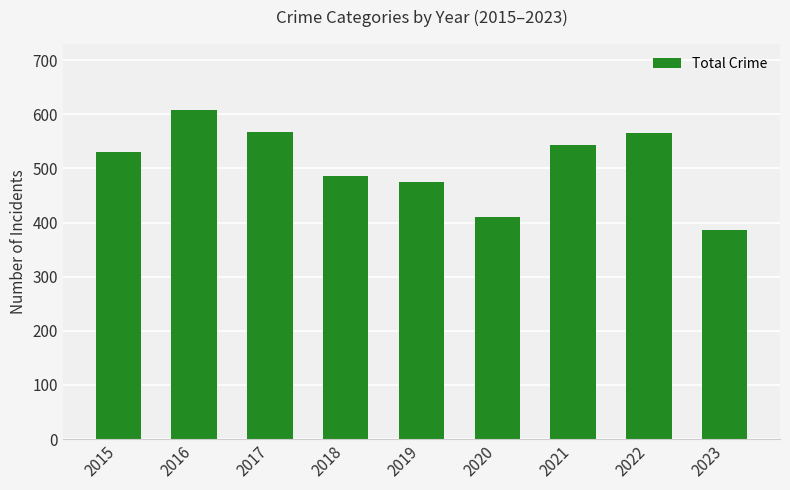

What is the value of the 4th bar from the left?

485